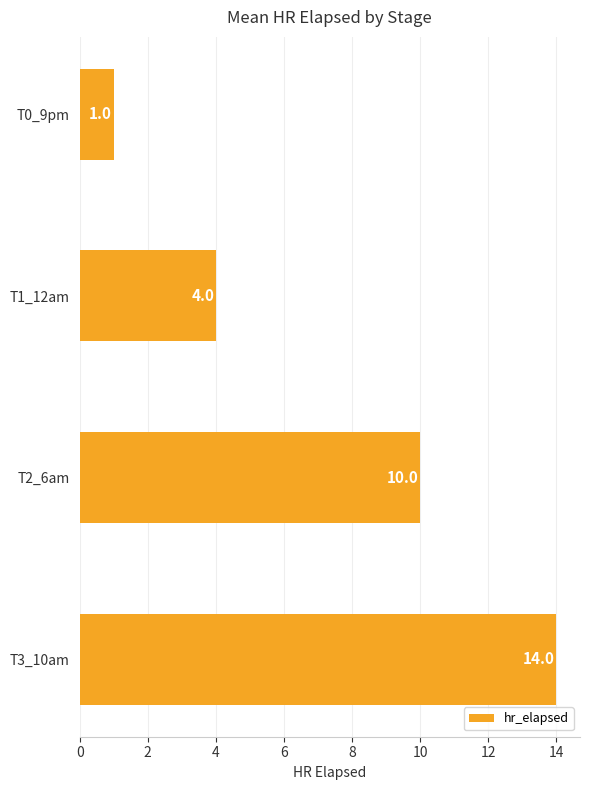

What is the label of the 4th bar from the top?

T3_10am